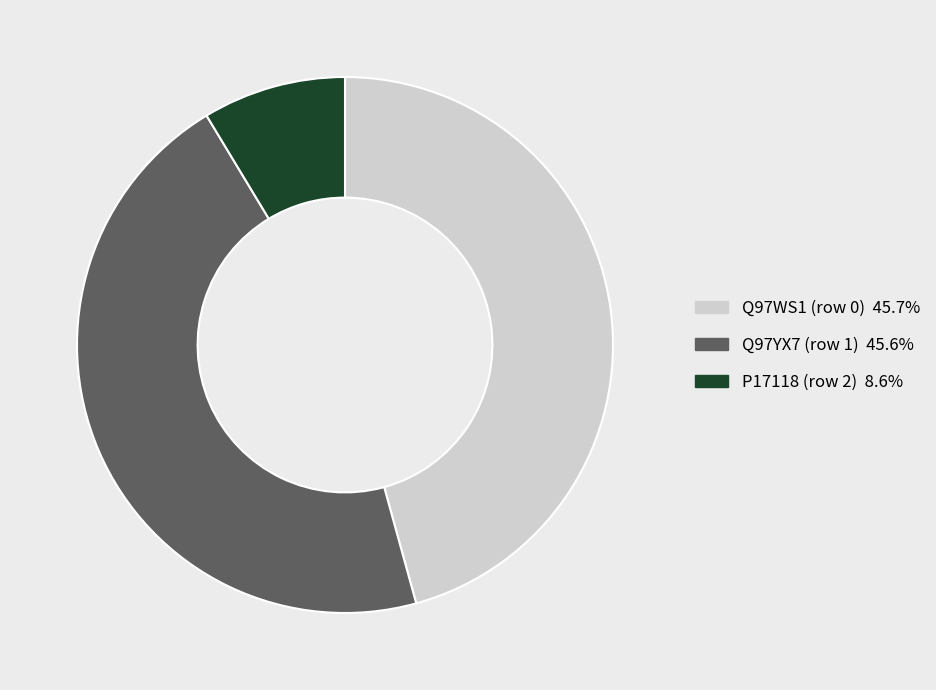

What is the ratio of the value at Q97WS1 (row 0) to the value at Q97YX7 (row 1)?

1.0